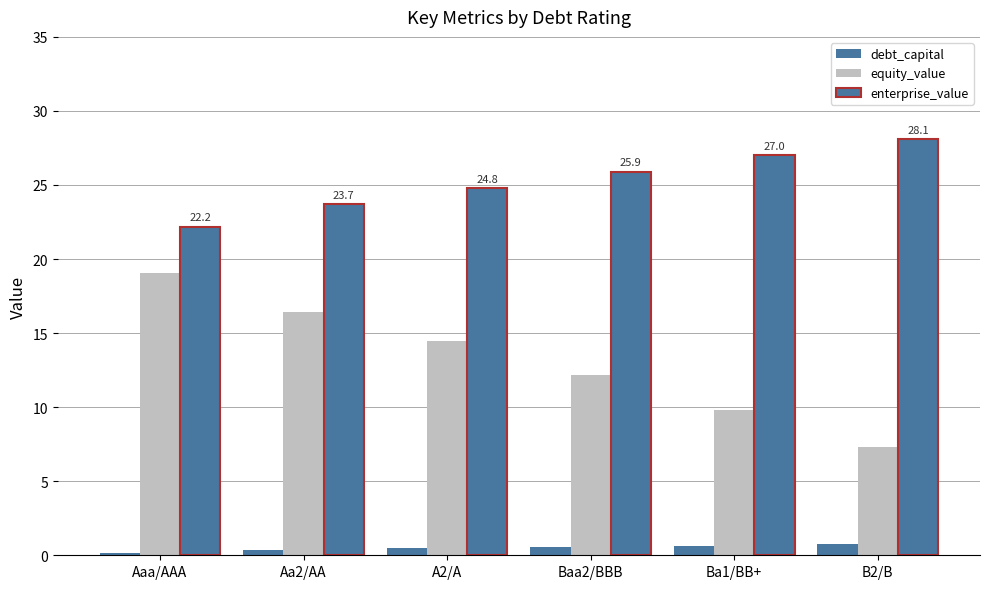

Reading left to right, extract all data points from this chart.

debt_capital: 0.2	0.4	0.5	0.6	0.7	0.8
equity_value: 19.1	16.4	14.5	12.2	9.8	7.3
enterprise_value: 22.2	23.7	24.8	25.9	27.0	28.1